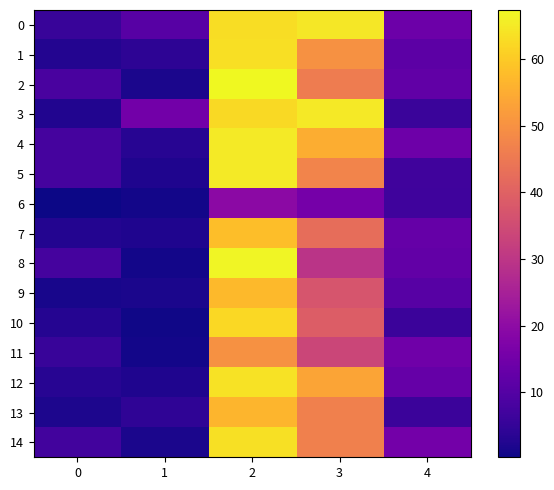

Reading left to right, transcribe all the data shown in this chart.

0: 0=5.6	1=10.7	2=63.2	3=64.5	4=14.0
1: 0=2.8	1=4.0	2=63.3	3=49.9	4=11.5
2: 0=8.2	1=1.7	2=67.4	3=45.7	4=12.2
3: 0=2.5	1=15.1	2=62.6	3=64.8	4=6.0
4: 0=7.8	1=3.2	2=65.2	3=55.1	4=14.4
5: 0=7.8	1=2.3	2=65.2	3=47.2	4=6.9
6: 0=0.3	1=1.1	2=19.5	3=15.5	4=6.6
7: 0=2.9	1=2.3	2=58.0	3=42.5	4=12.9
8: 0=7.7	1=1.0	2=66.8	3=29.5	4=12.5
9: 0=1.5	1=1.8	2=57.4	3=37.0	4=10.8
10: 0=3.0	1=0.7	2=62.1	3=38.8	4=6.2
11: 0=5.7	1=0.9	2=49.9	3=33.8	4=14.5
12: 0=3.3	1=2.2	2=63.9	3=53.6	4=12.9
13: 0=2.0	1=4.4	2=56.5	3=46.5	4=6.0
14: 0=7.1	1=1.6	2=63.5	3=46.6	4=15.3